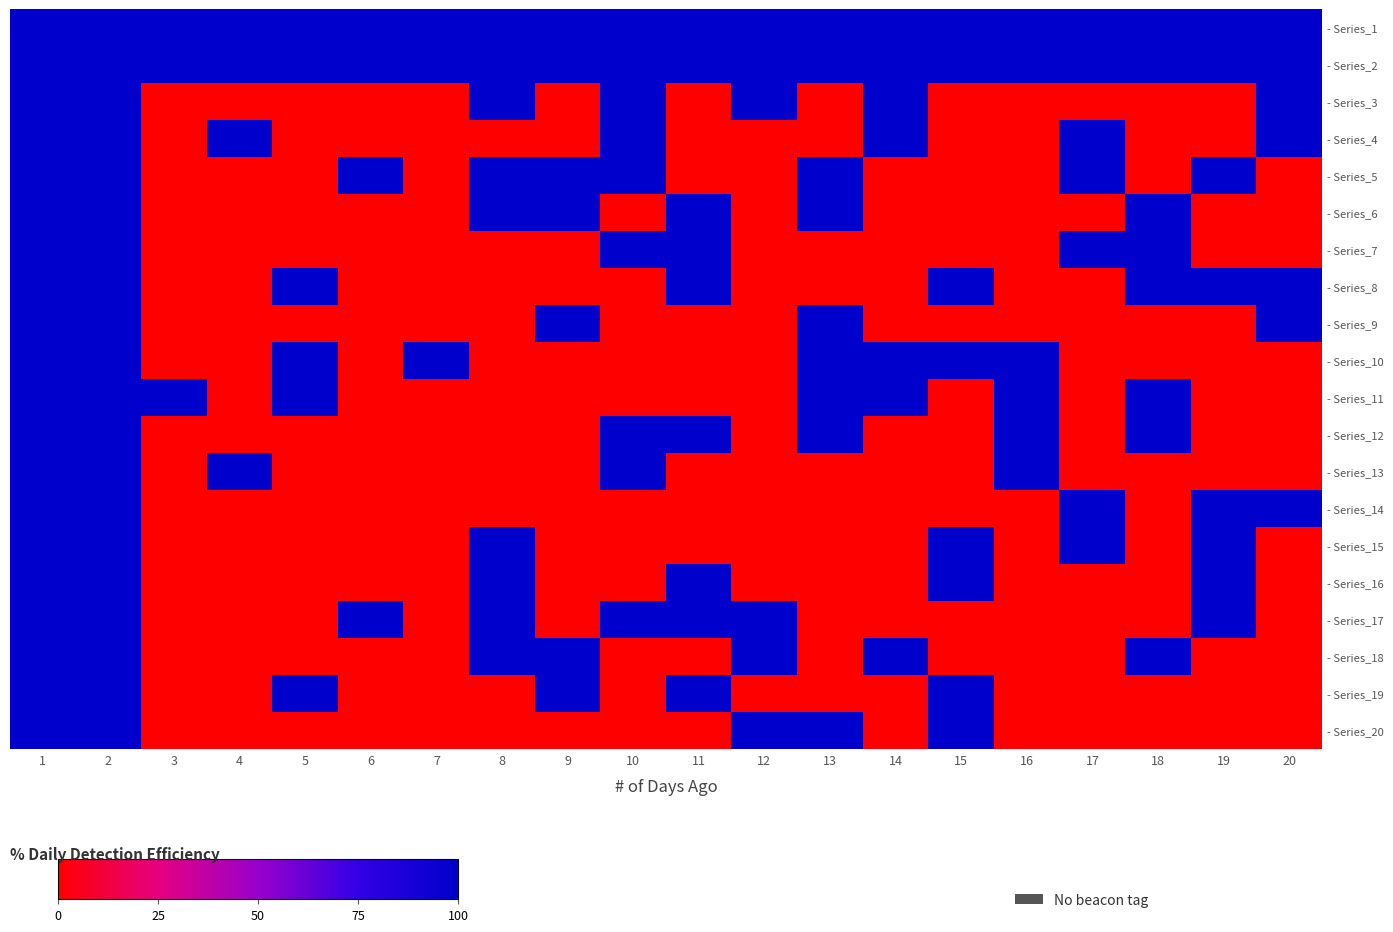

What is the difference between the highest and lowest values at 9?

700